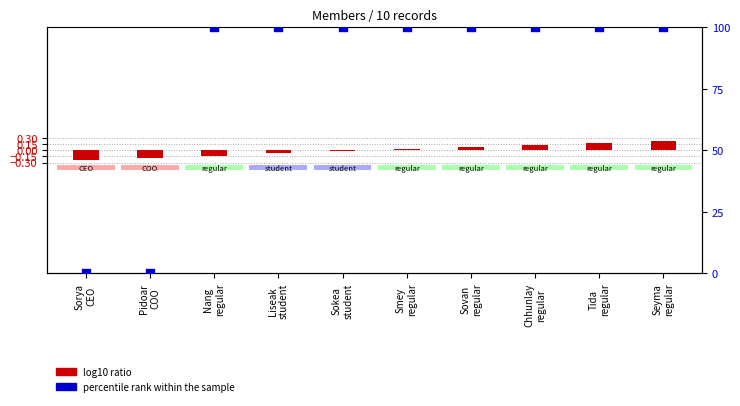

Which series has the largest total across all categories?

percentile rank within the sample